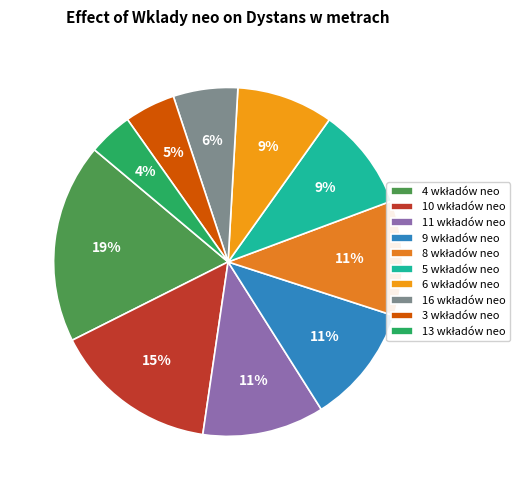

Count the number of slices in the pie.

10